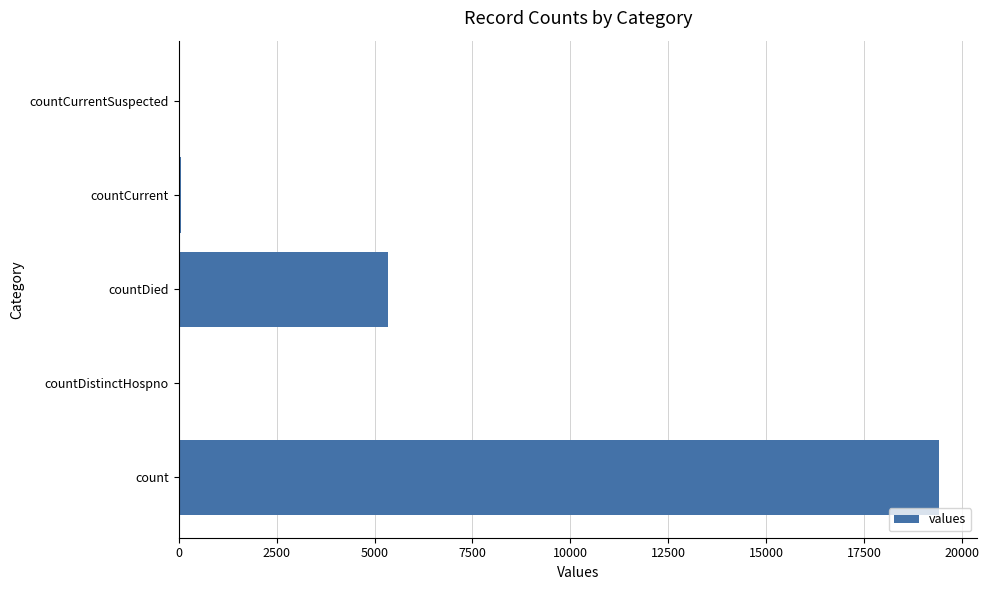

What is the sum of all values?

24875